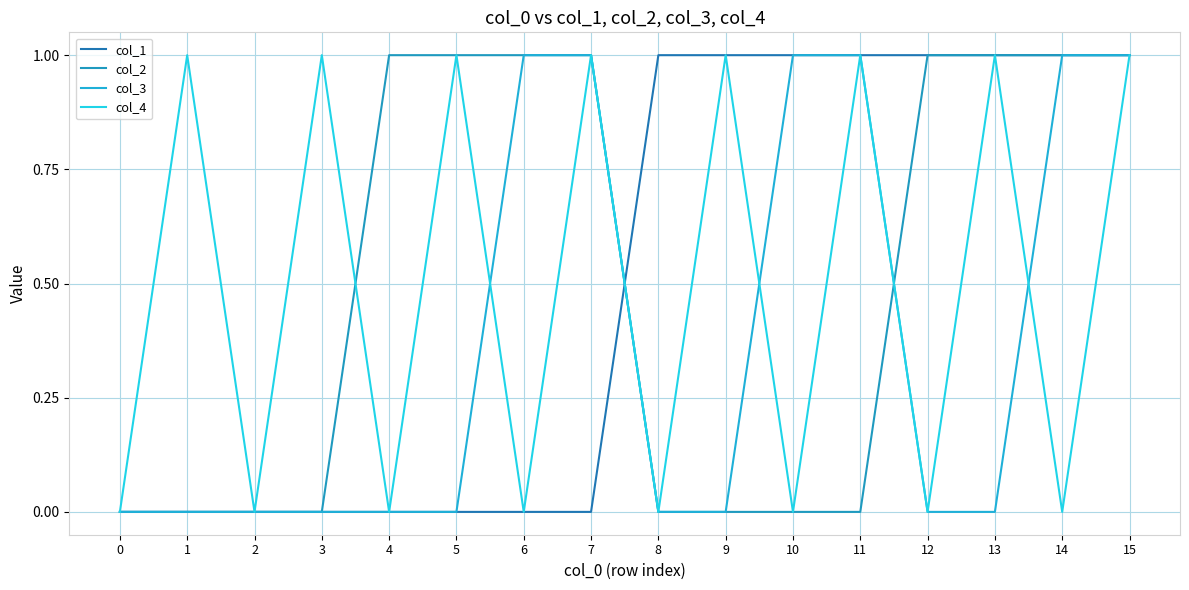

Between which two adjacent categories do col_1 and col_4 first intersect?

7 and 8